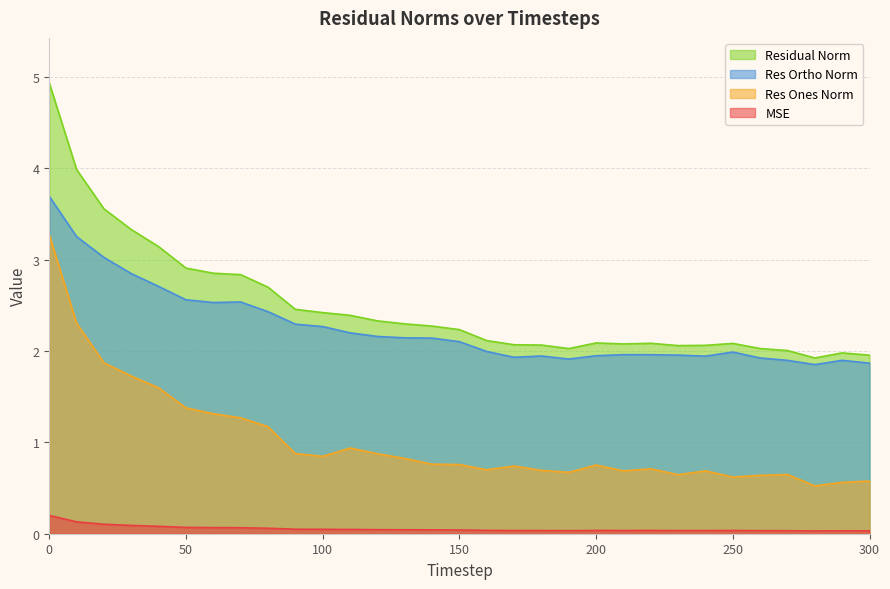

True or false: residual_norm and res_ones_norm intersect in this chart.

False